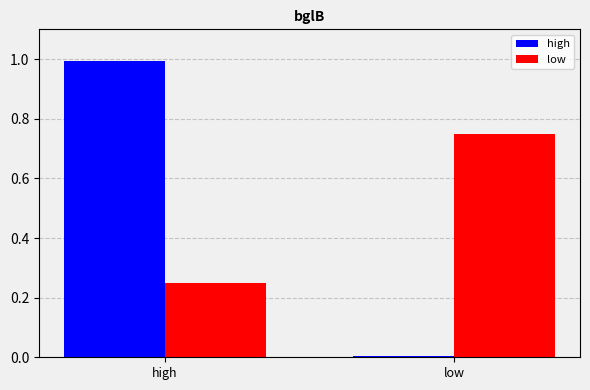

What are all the series names shown in the legend?

high, low